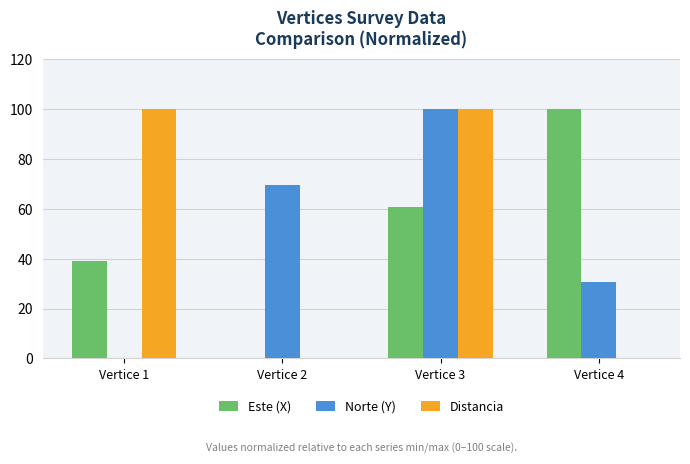

How many series are shown in this chart?

3